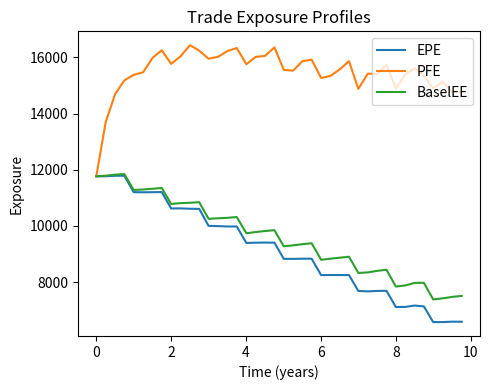

Which series has the largest total across all categories?

PFE